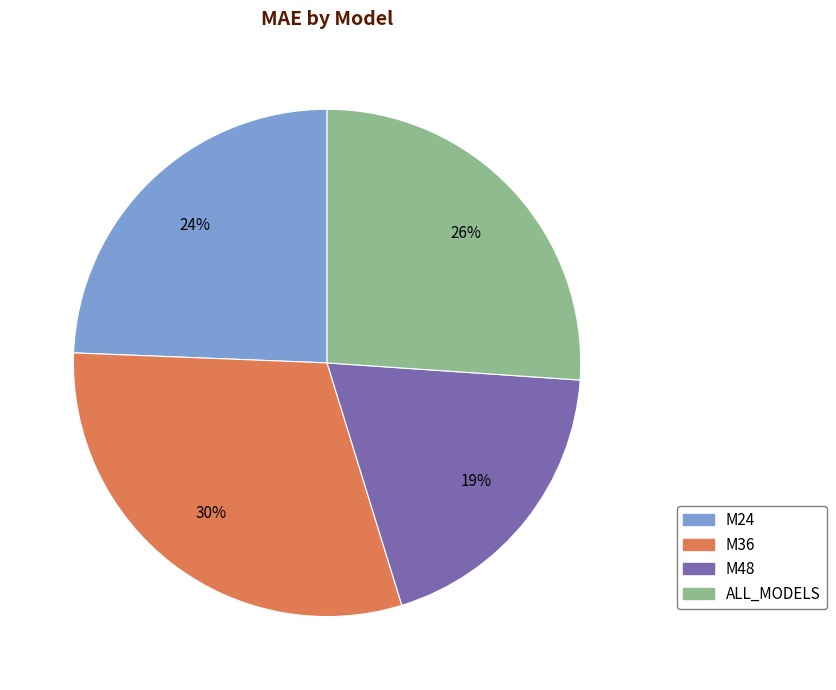

To the nearest percent, what is the difference between the M48 and ALL_MODELS slice percentages?

7%